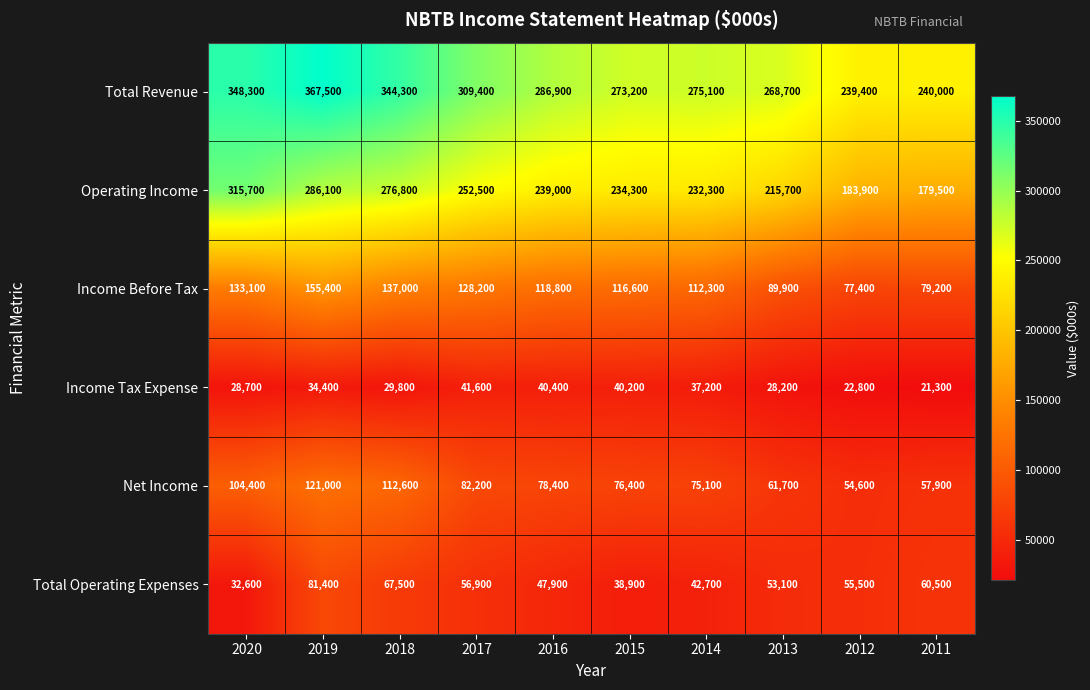

What is the total value across all series at 2014?

774700